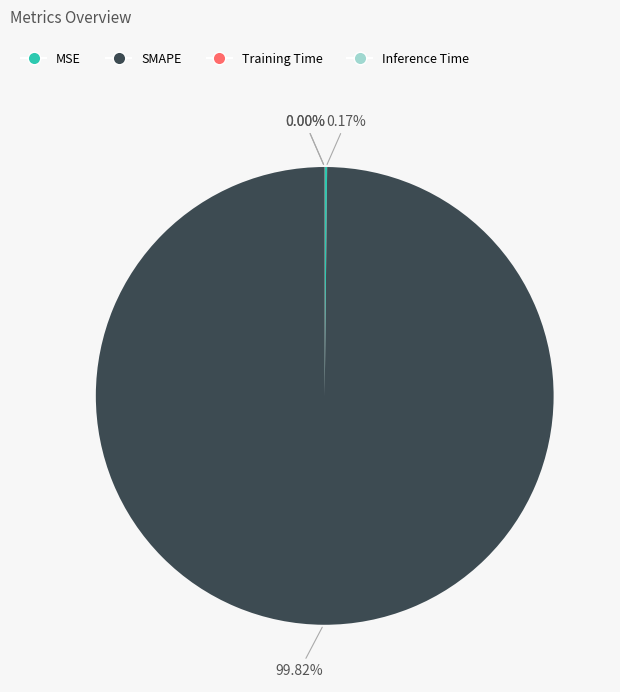

Which slice is the largest?

SMAPE